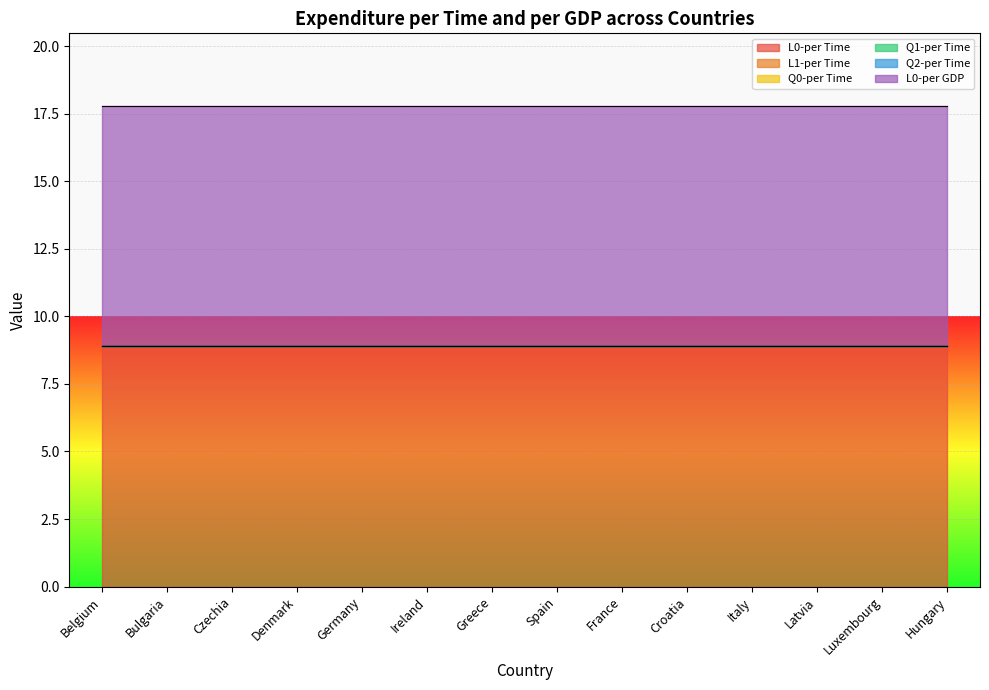

At which label does Q0-per Time reach its peak?

Belgium